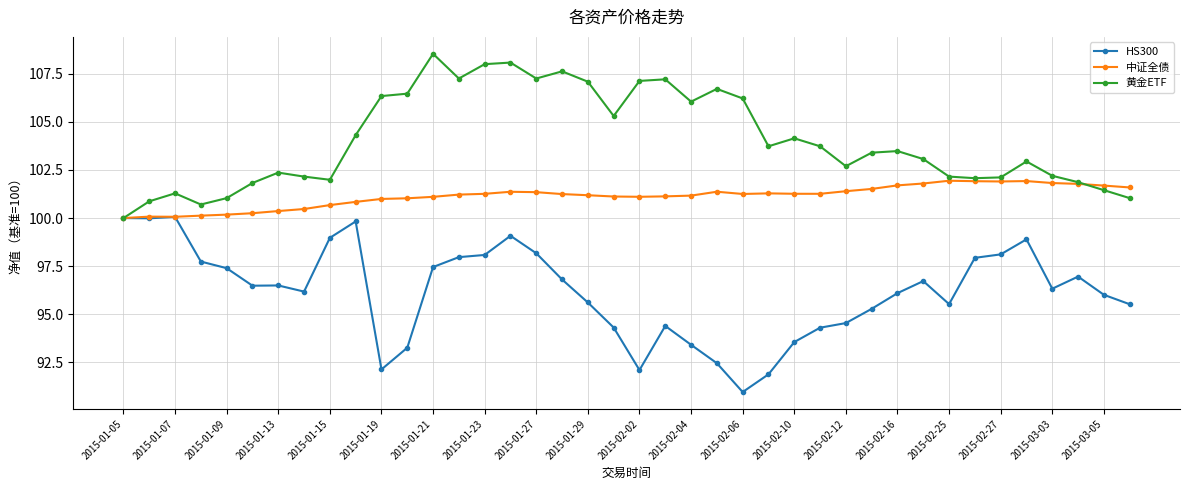

True or false: 黄金ETF has more than 1 points higher than both neighbors.

True